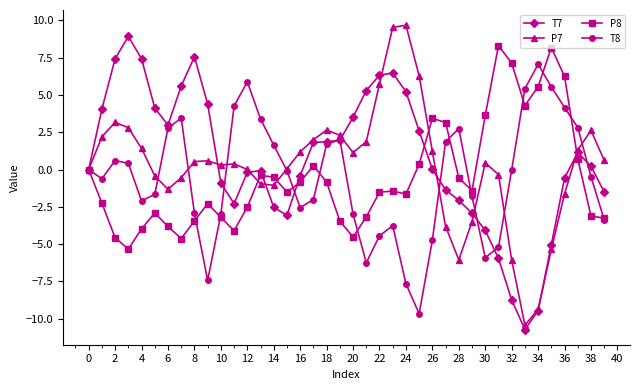

What is the maximum value for T7?

8.9